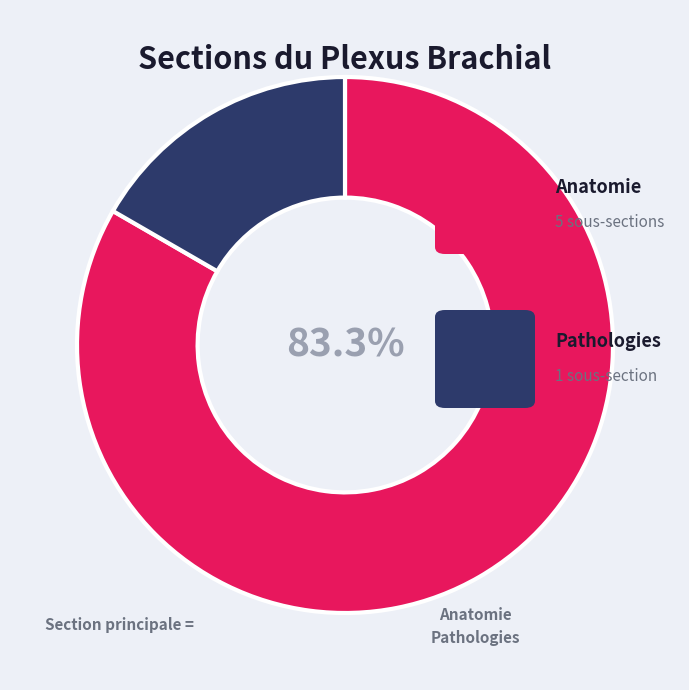

Is there a majority slice in this chart?

Yes